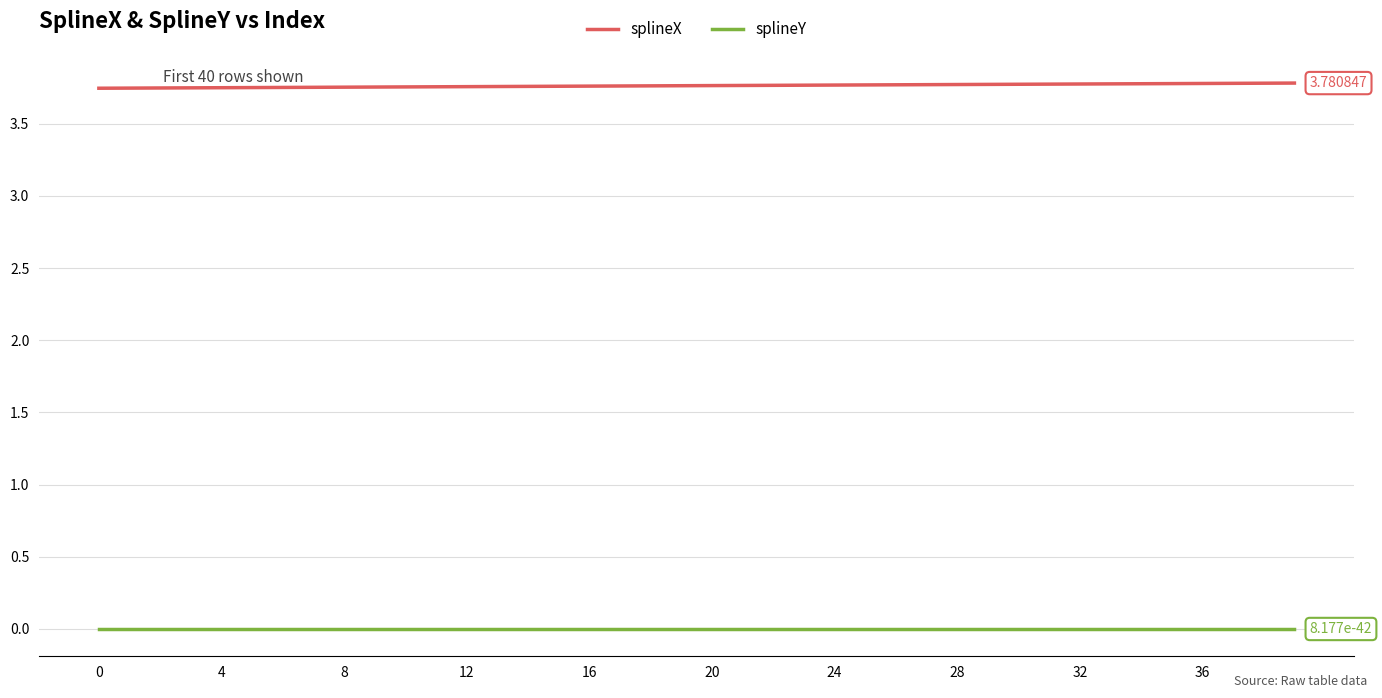

List the series in order of their overall mean, lowest first.

splineY, splineX